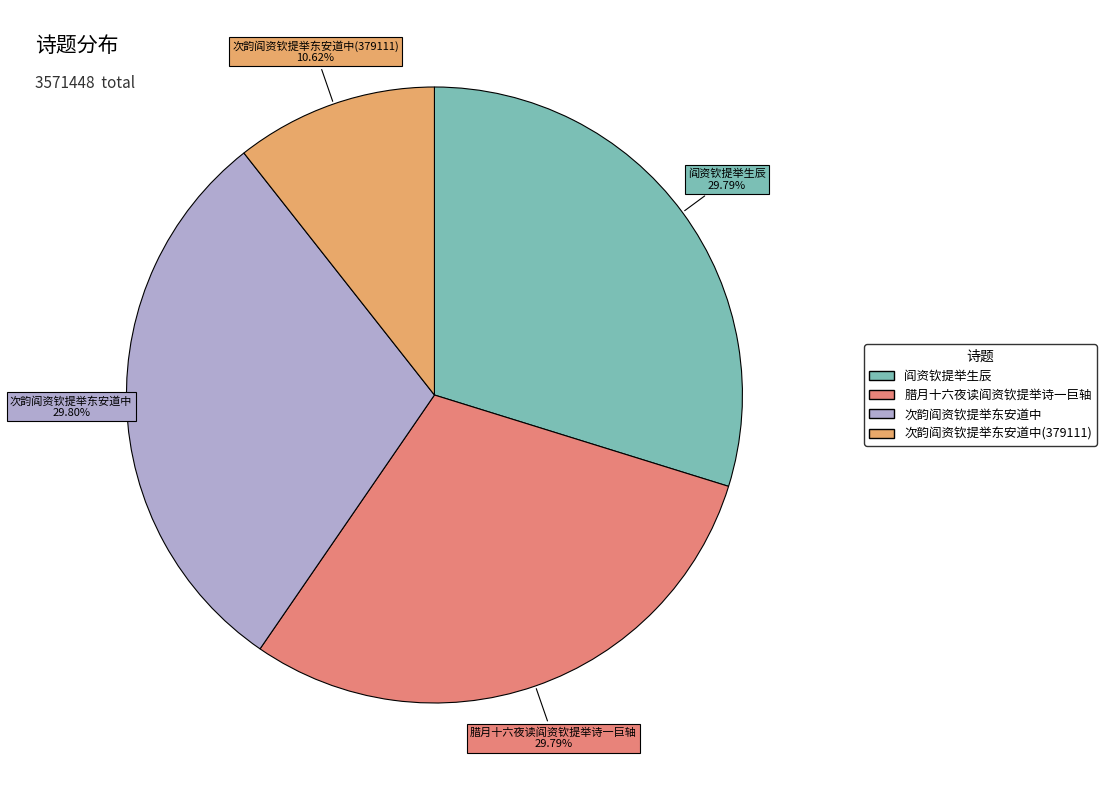

Is there any slice that represents more than half of the pie?

No